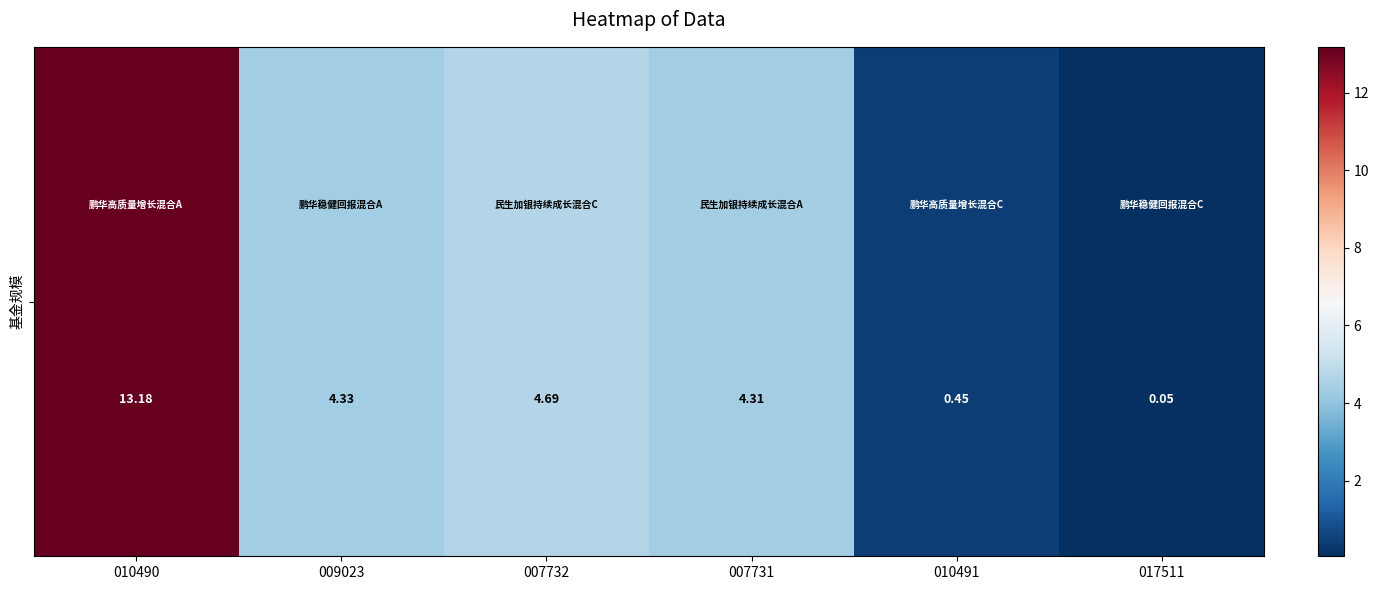

What is the minimum value shown in the chart?

0.1